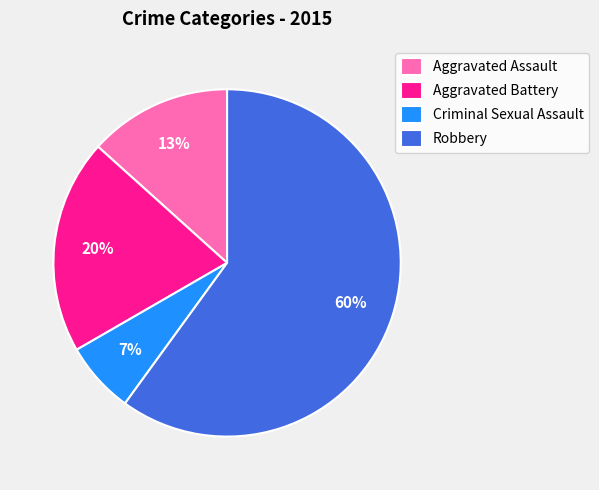

Does Criminal Sexual Assault account for over 50% of the chart?

No